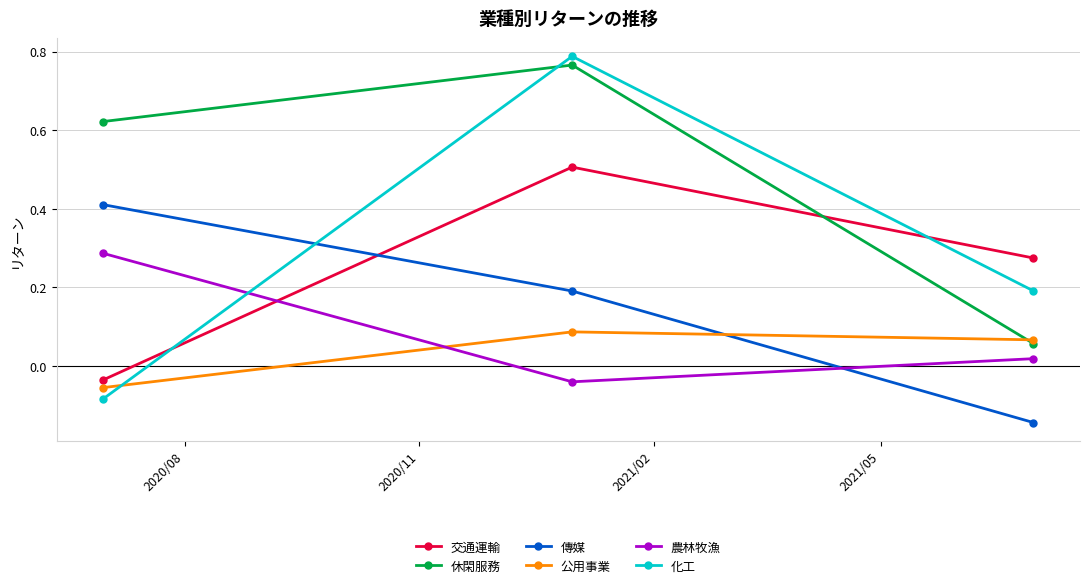

Which series has the largest total across all categories?

休閑服務